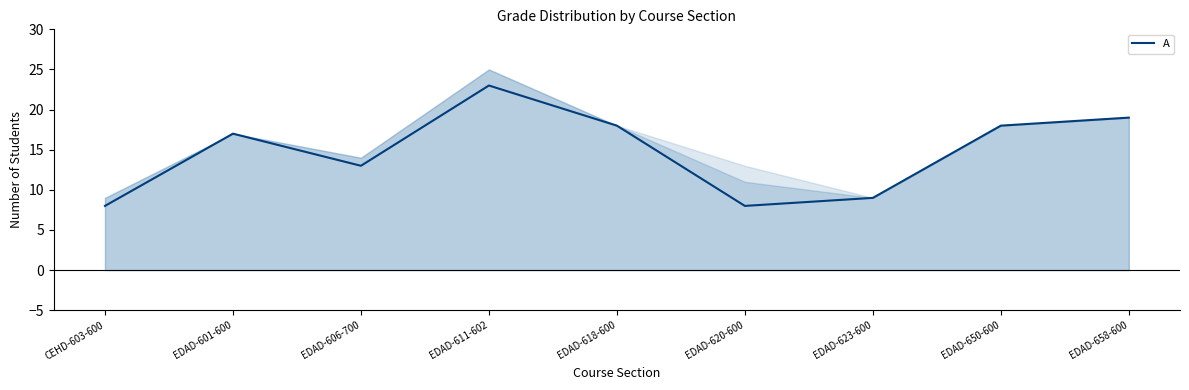

How many categories are shown in the chart?

9